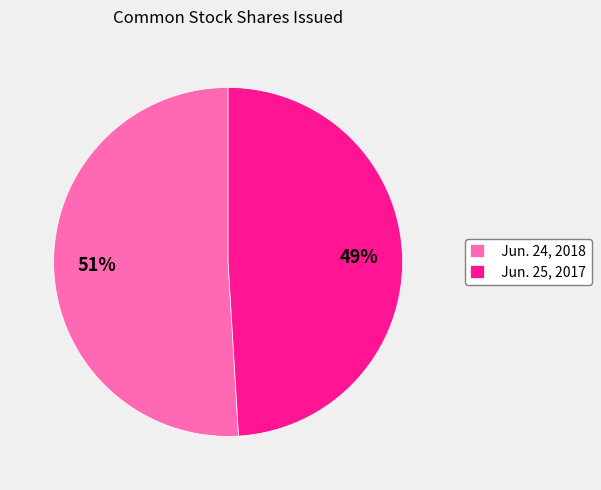

Which slice is the largest?

Jun. 24, 2018